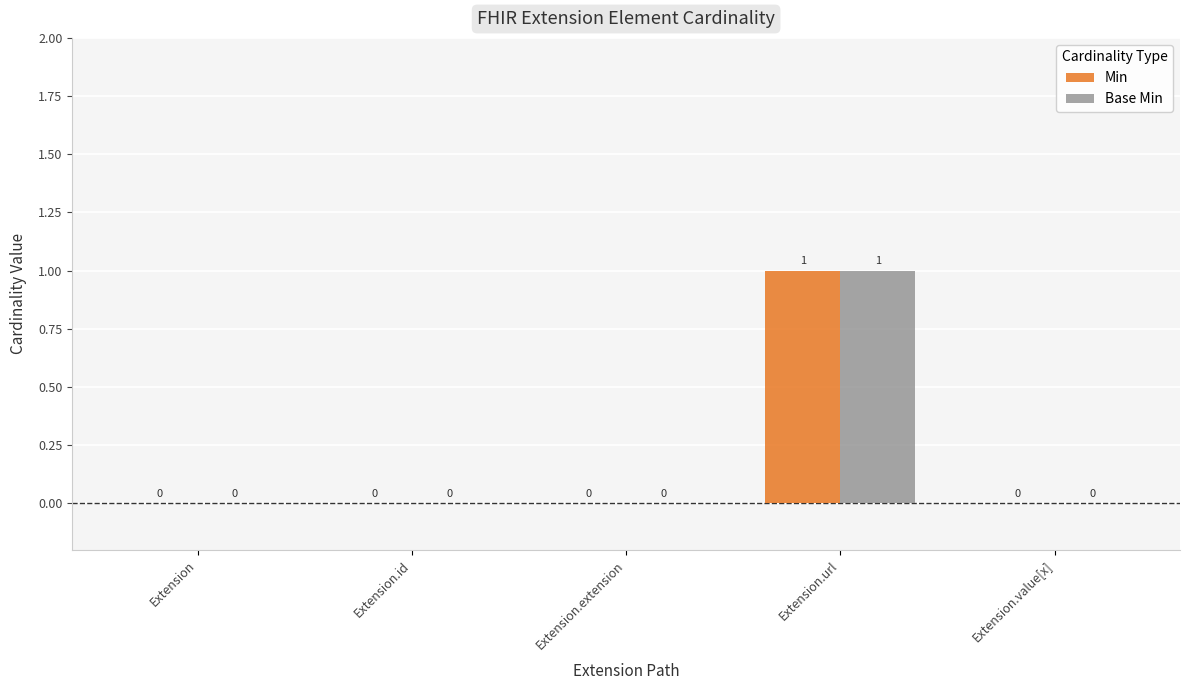

Count the Base Min values in the range 0 to 1.

5